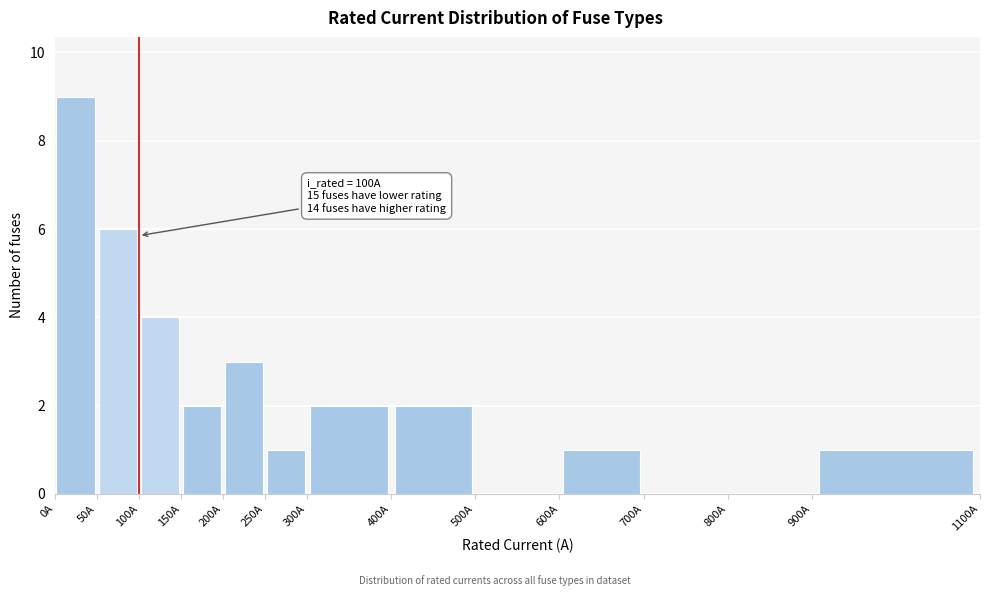

Which range on the x-axis has the tallest bar?

0 to 50